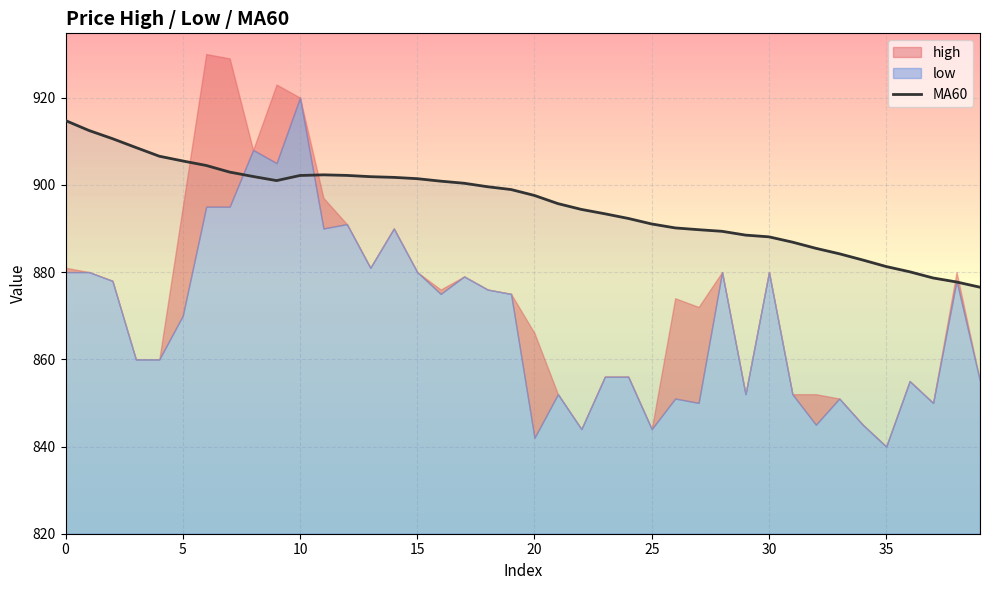

The value at 11 is 1411.0. True or false?

False